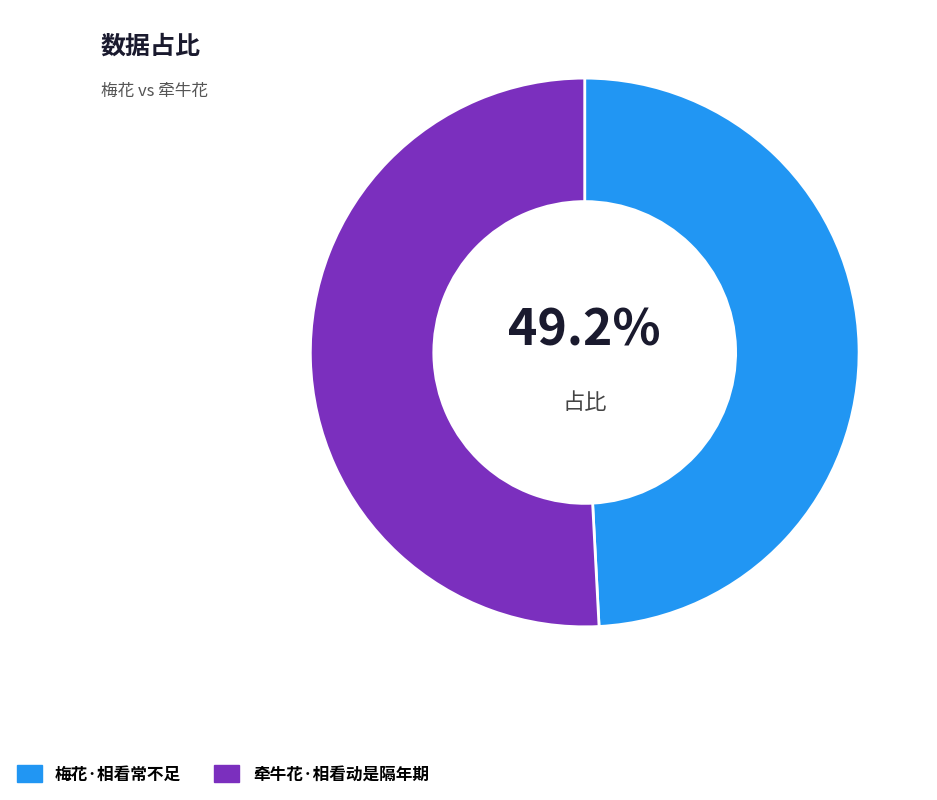

To the nearest percent, what is the average slice percentage?

50%